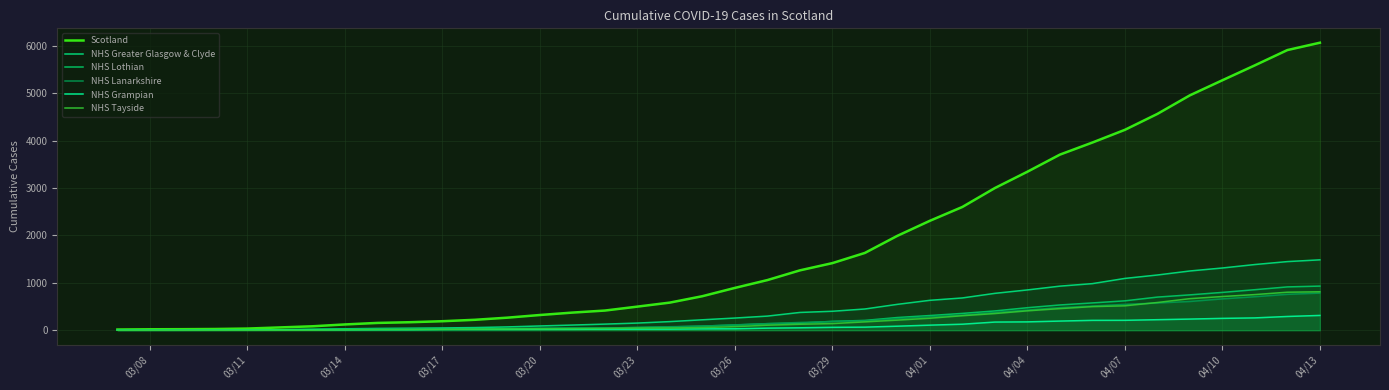

What is the value of the NHS Grampian point at the 35th from the left?

251